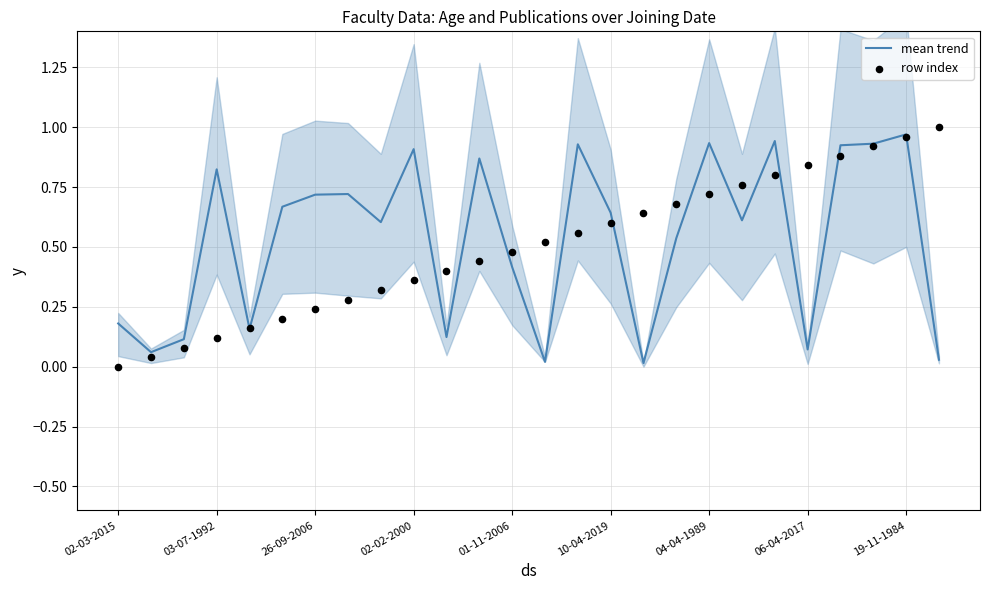

Which series has the widest spread of Y values?

row index